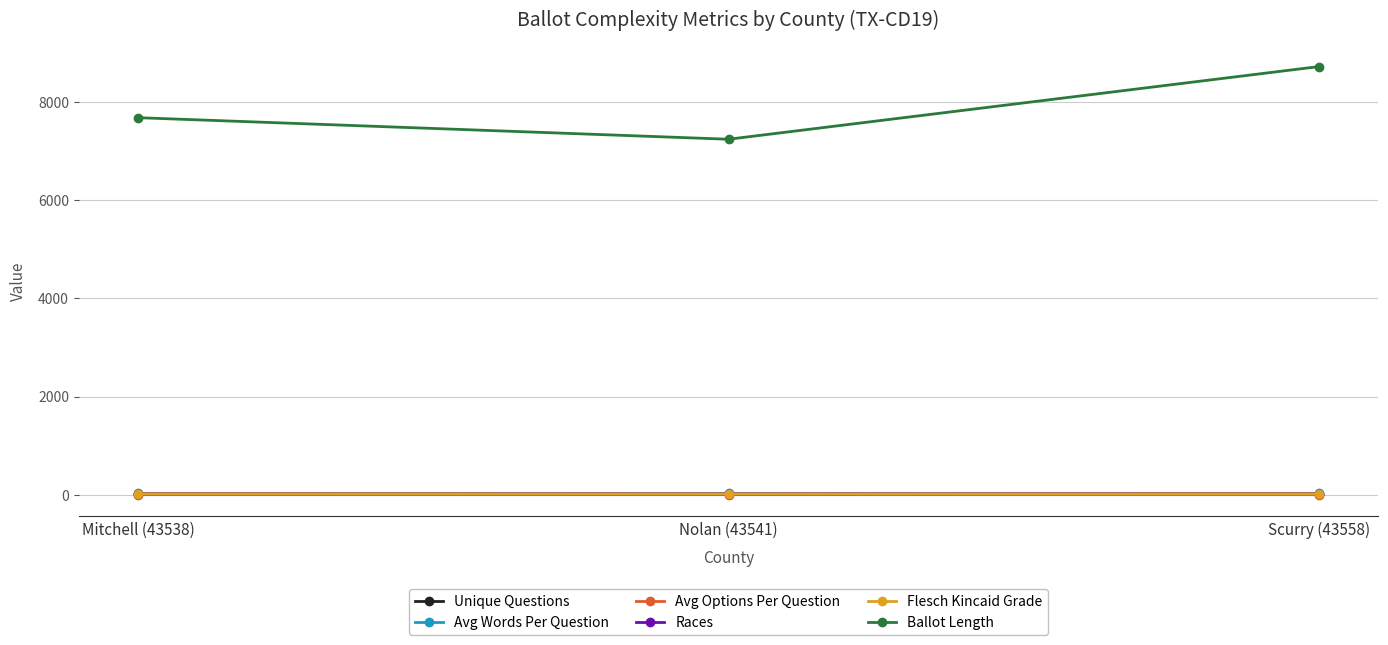

The value of Races at Mitchell (43538) is 22.0. True or false?

True